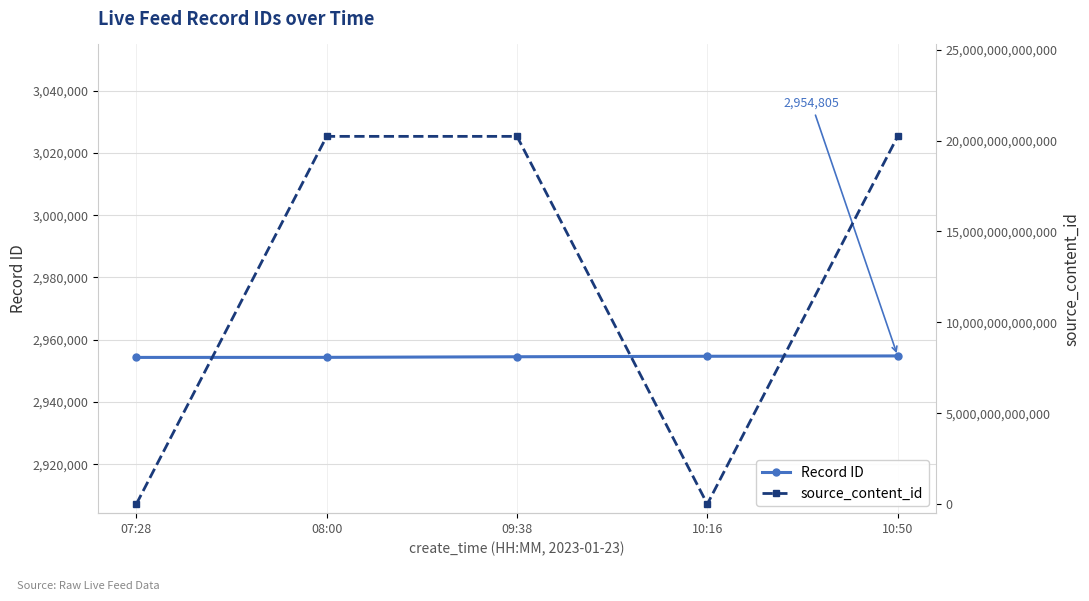

Reading right to left, transcribe all the data shown in this chart.

Record ID: 10:50=2954805	10:16=2954693	09:38=2954538	08:00=2954346	07:28=2954324
source_content_id: 10:50=20230123105207	10:16=0	09:38=20230123093853	08:00=20230123080113	07:28=0